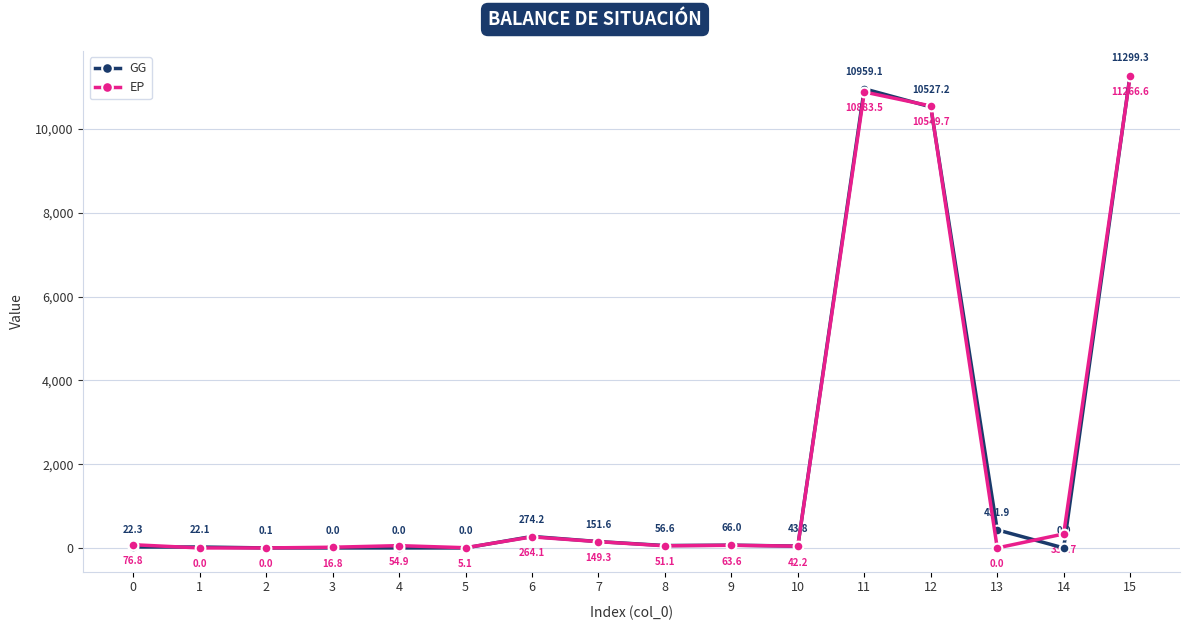

What is the total value across all series at 11?

21842.6